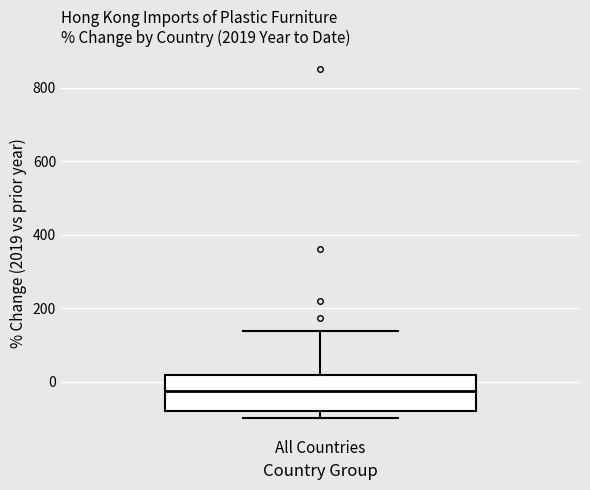

Where does the lower whisker of the box for All Countries end on the y-axis? The values are not printed on the chart, so give them approximately, as read against the axis.

-100